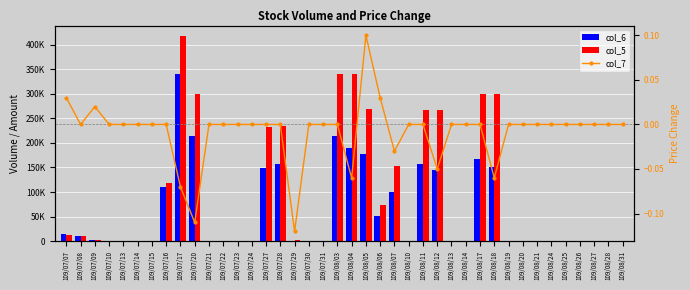

What is the difference between the maximum and second lowest values in the col_5 series?

418000.0